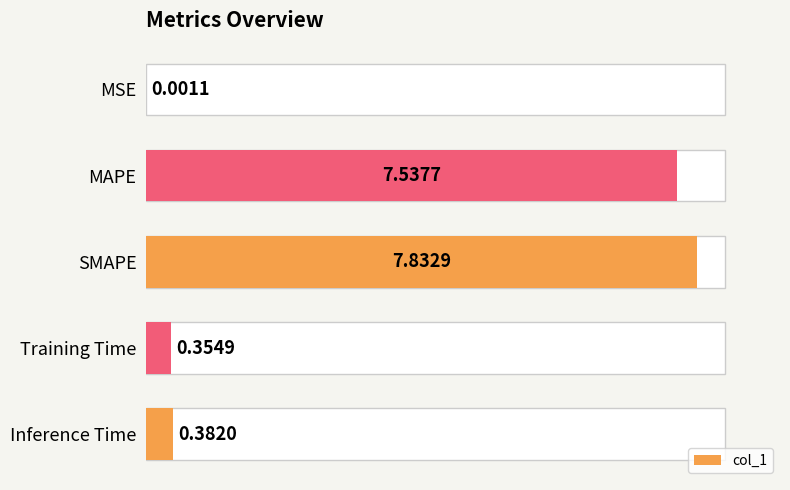

What is the value of the 3rd bar from the left?

7.8